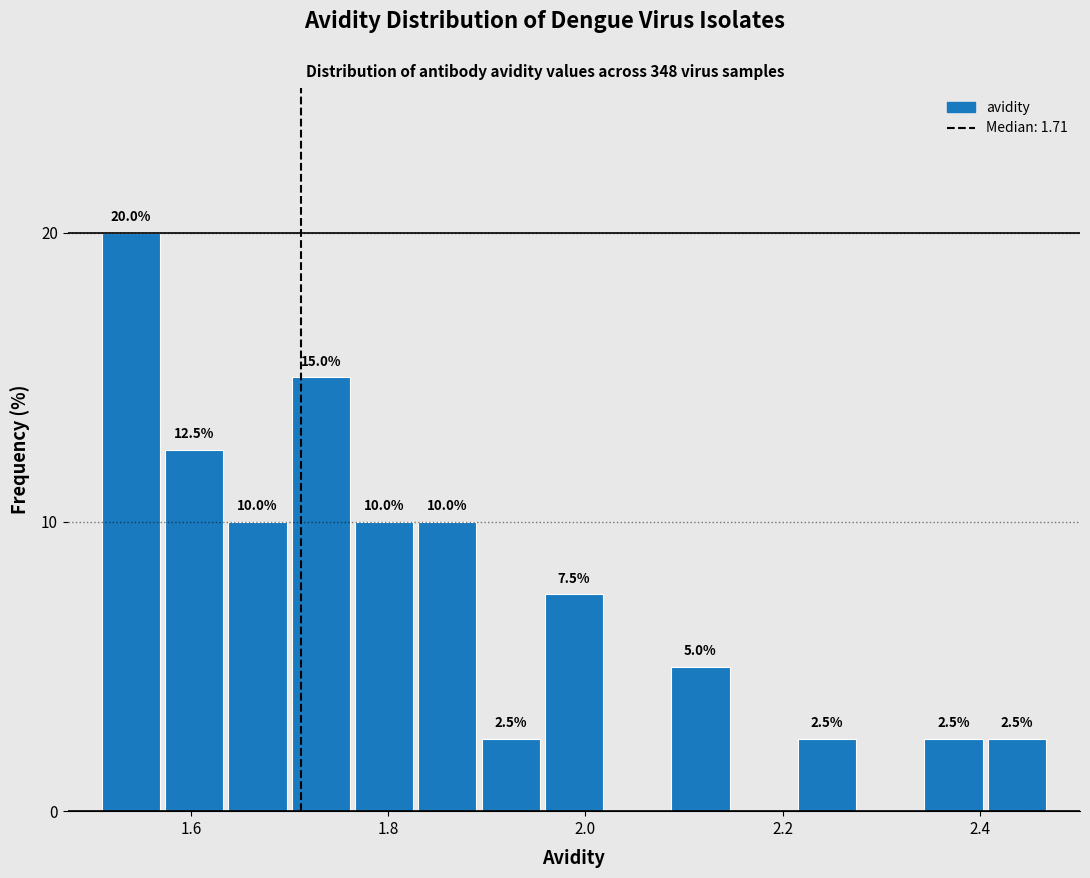

Read against the x-axis, roughly where is the centre of the tallest bar?

1.54